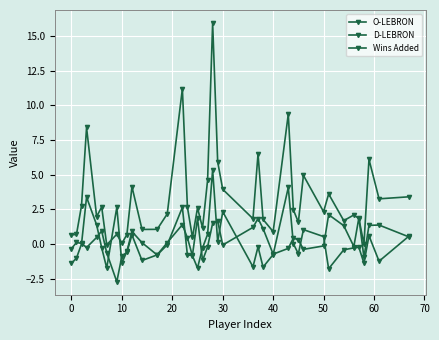

Which series has the widest spread of values?

Wins Added